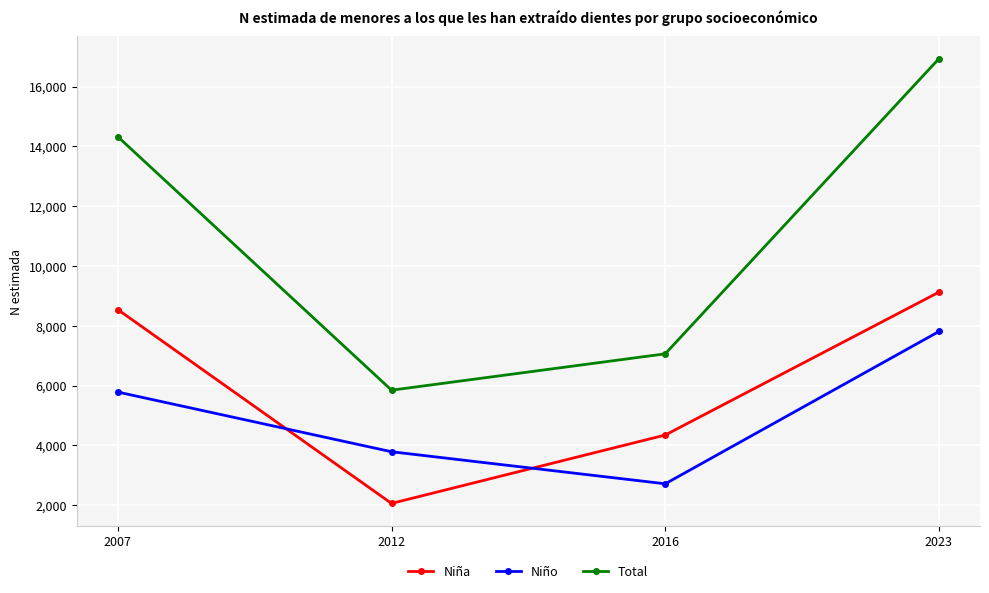

Reading left to right, extract all data points from this chart.

Niña: 2007=8540	2012=2059	2016=4346	2023=9124
Niño: 2007=5783	2012=3787	2016=2715	2023=7809
Total: 2007=14323	2012=5846	2016=7062	2023=16933